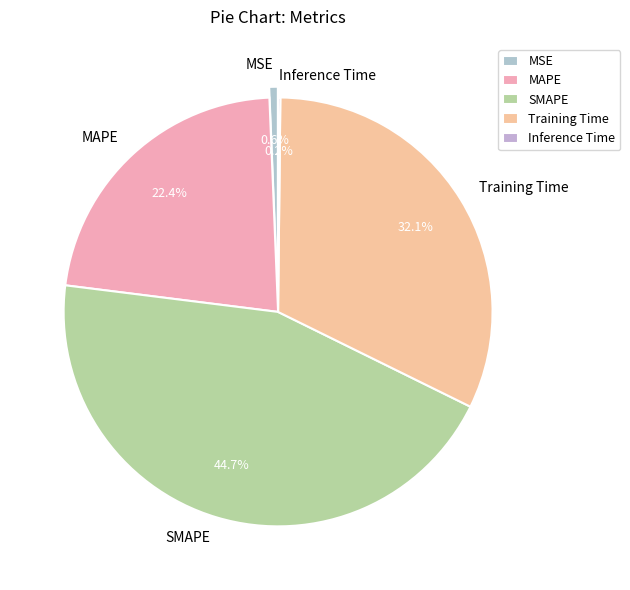

What percentage is the MAPE slice, to the nearest percent?

22%